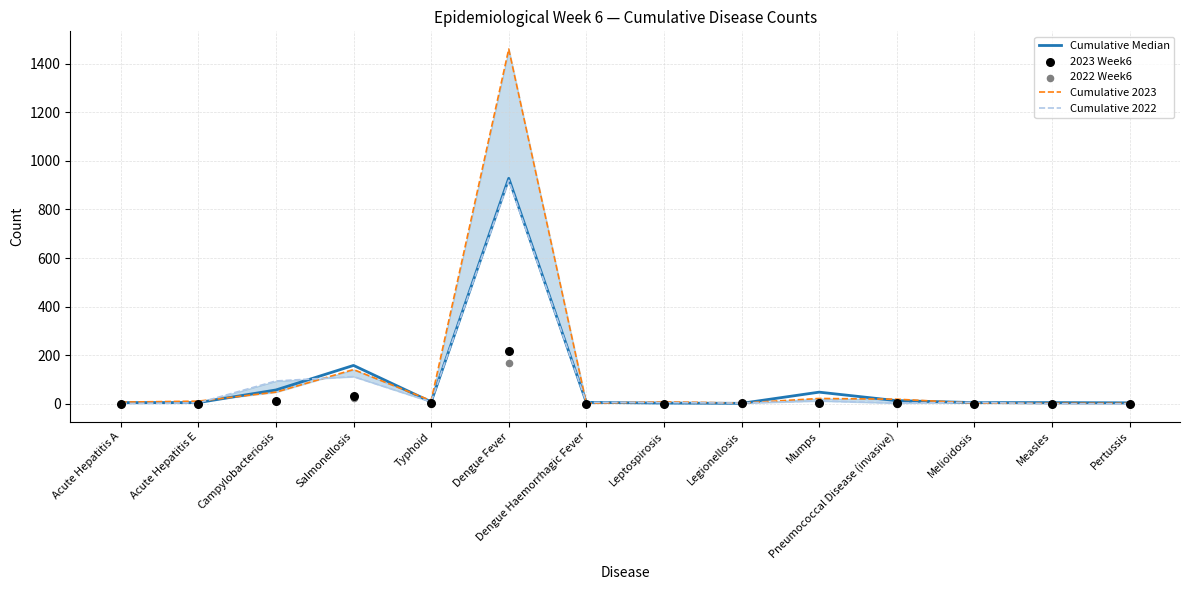

At how many categories does at least one series exceed 238?

1